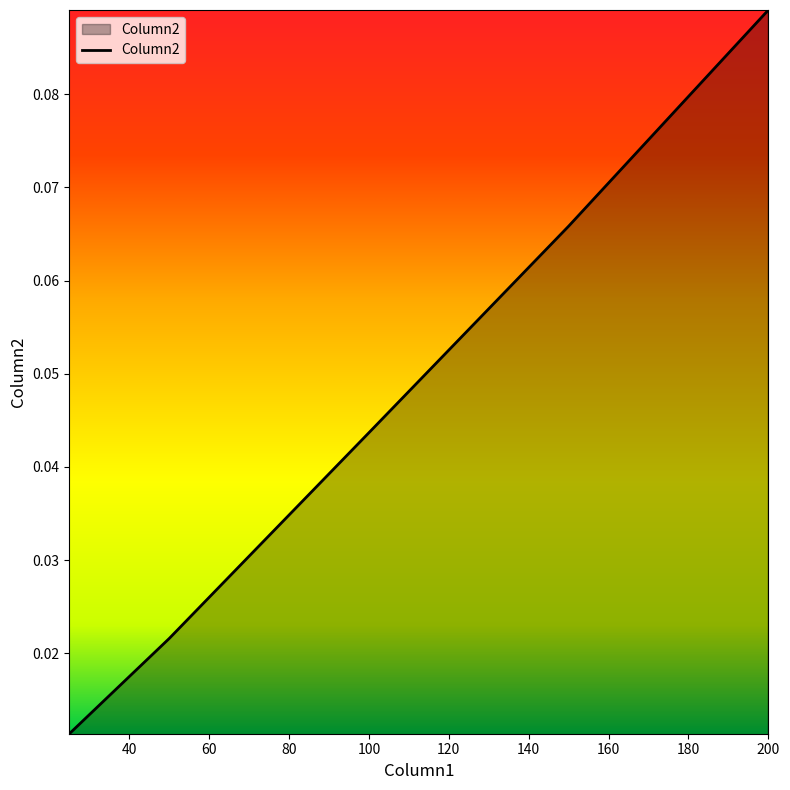

True or false: the data has more than 2 interior local peaks.

False